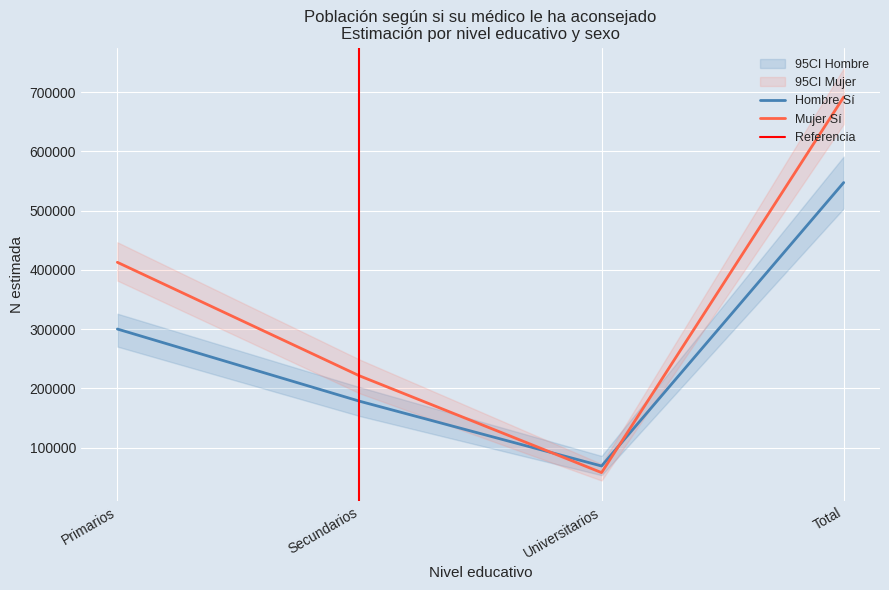

At which category does Mujer Sí (N estimada) reach its first local valley?

Universitarios